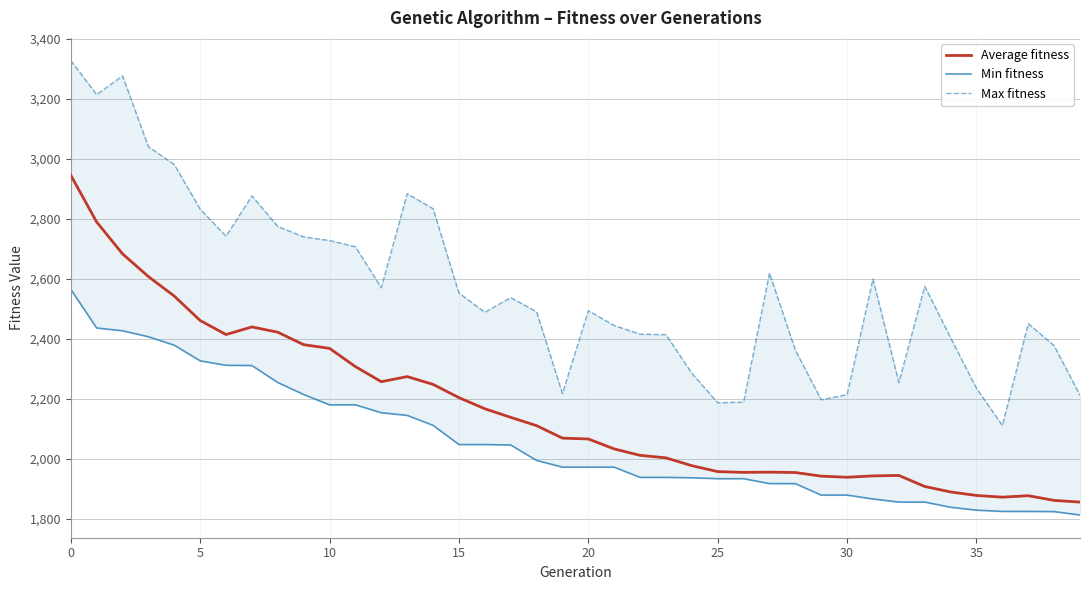

What is the difference between the maximum and minimum values in the Average fitness series?

1089.6